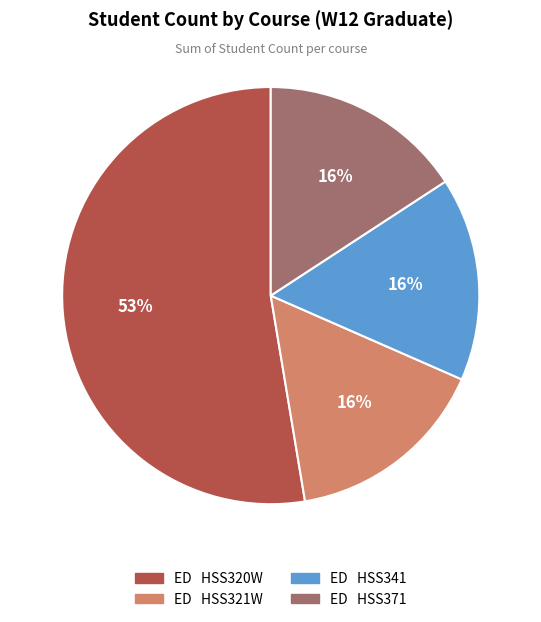

Which category has the biggest portion of the pie?

ED HSS320W